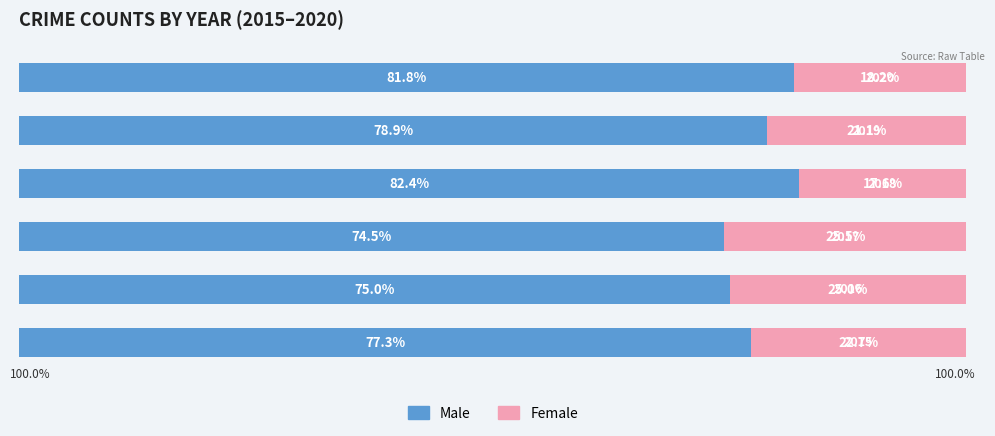

What is the difference between the second highest and minimum values in the Female series?

7.4